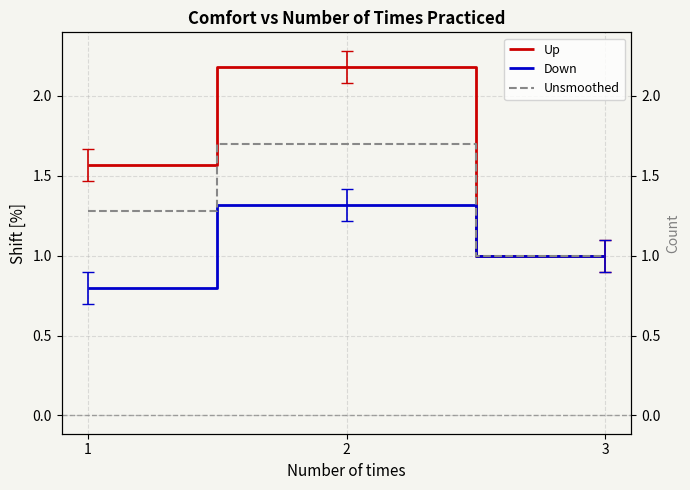

What is the average value of the Down series?

1.0